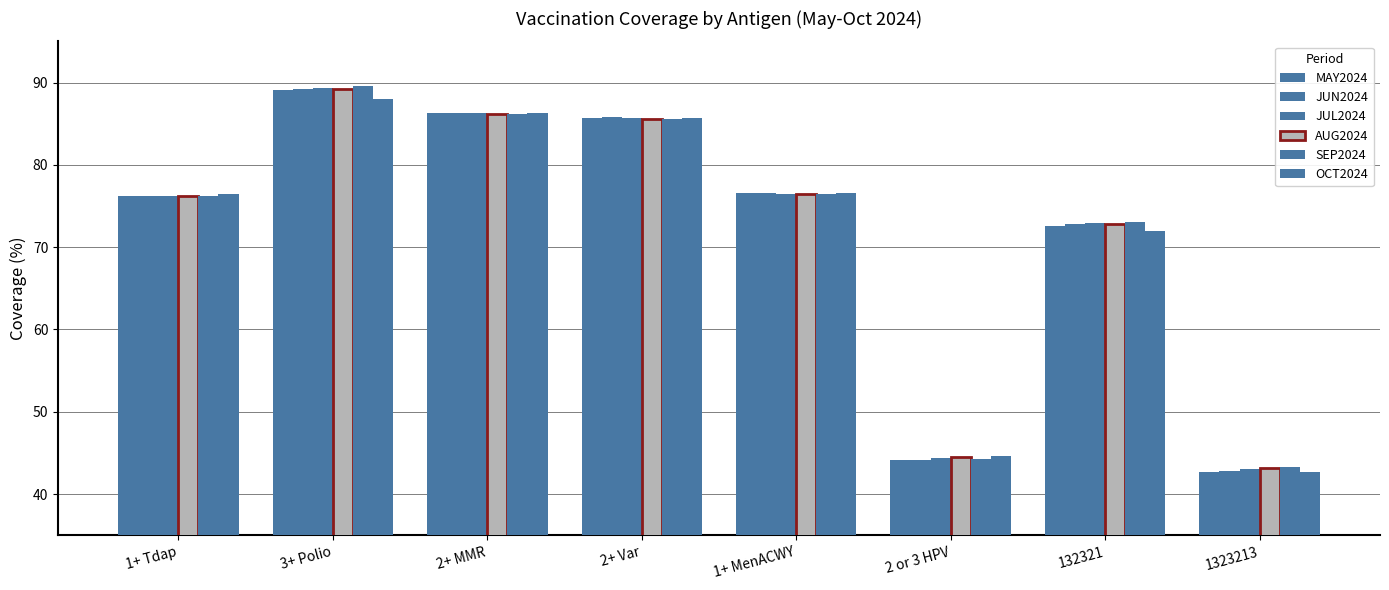

The value of AUG2024 at 1323213 is 60.1. True or false?

False